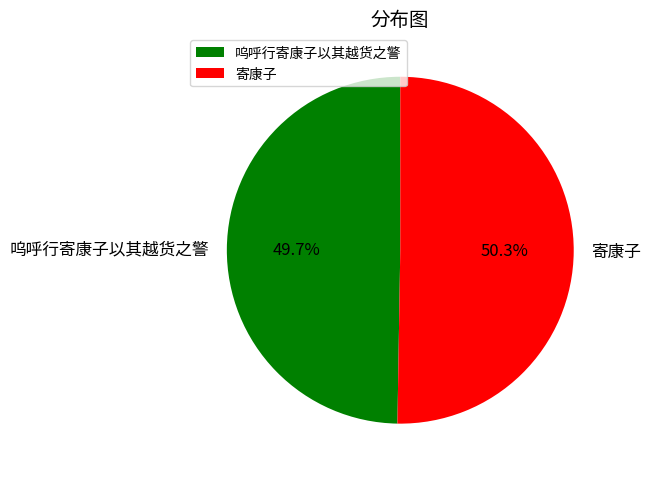

Which category has the biggest portion of the pie?

寄康子